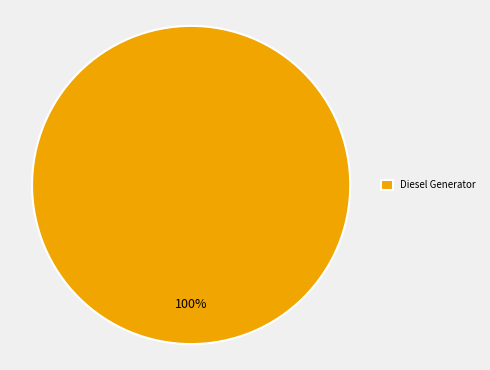

The Diesel Generator slice represents 91% of the pie. True or false?

False